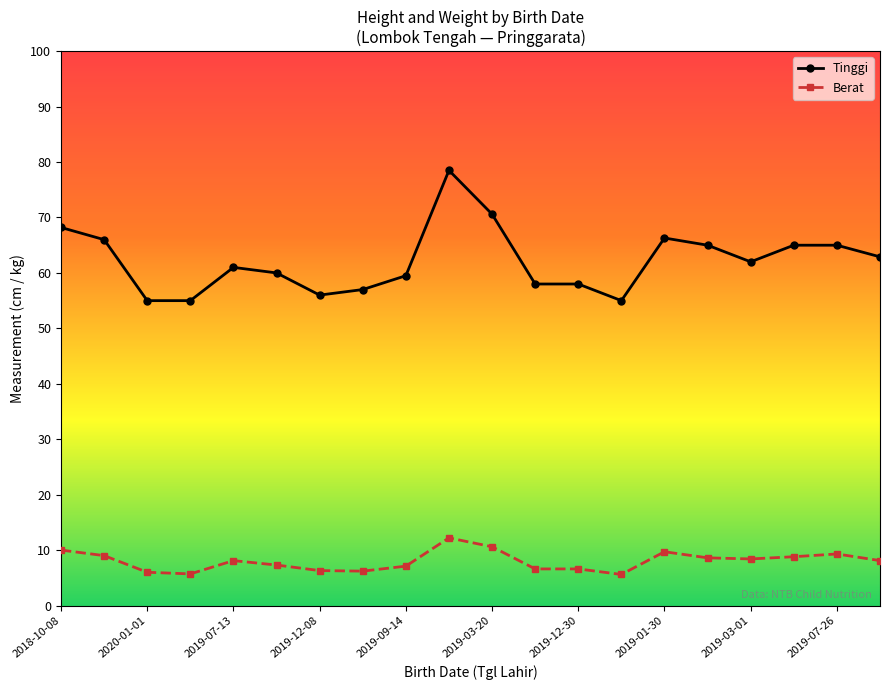

True or false: Berat and Tinggi intersect in this chart.

False